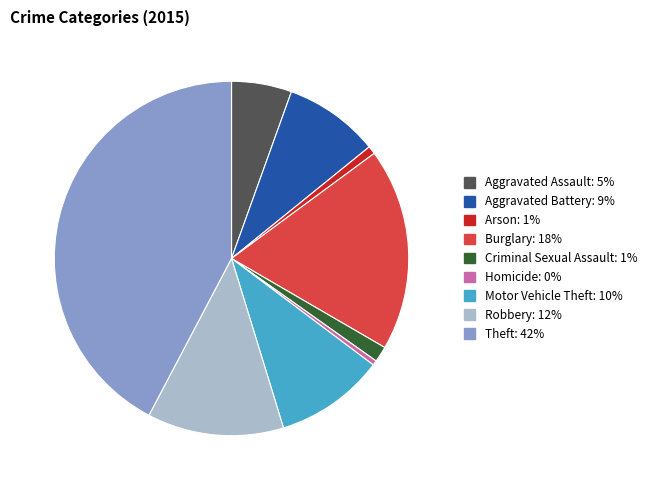

True or false: Arson accounts for 15% of the total.

False